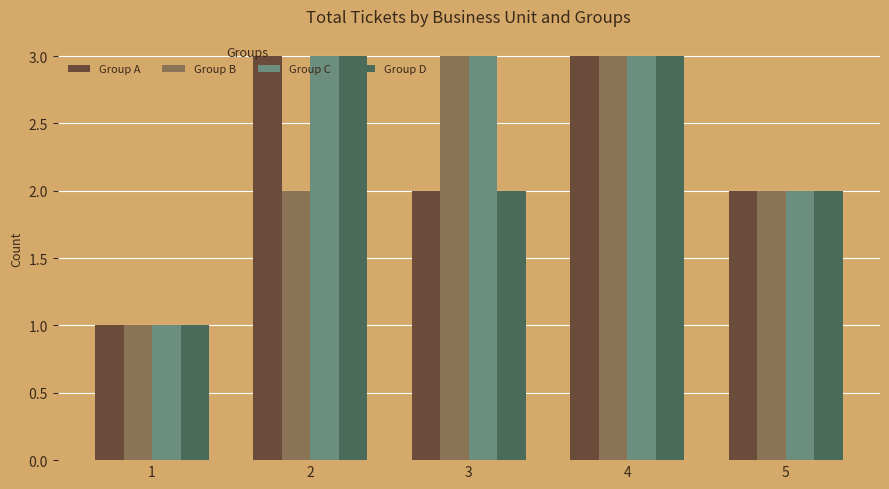

What is the maximum value shown in the chart?

3